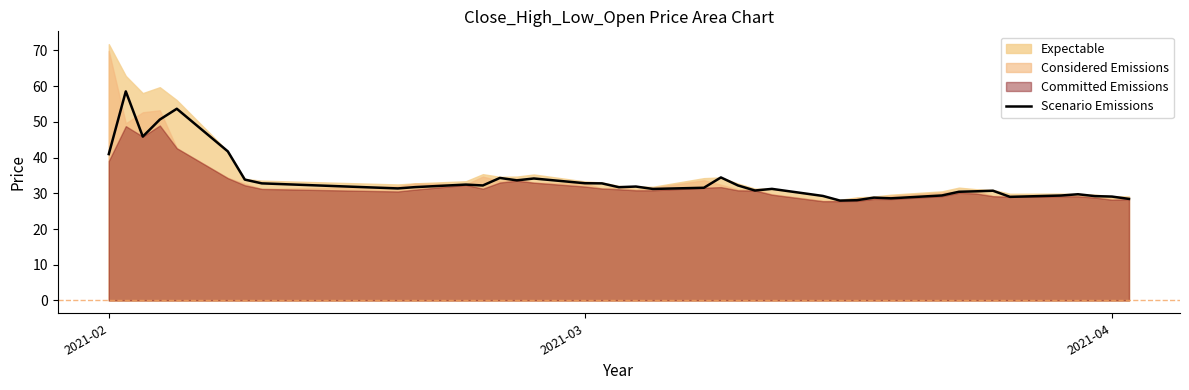

What is the minimum value shown in the chart?

28.0